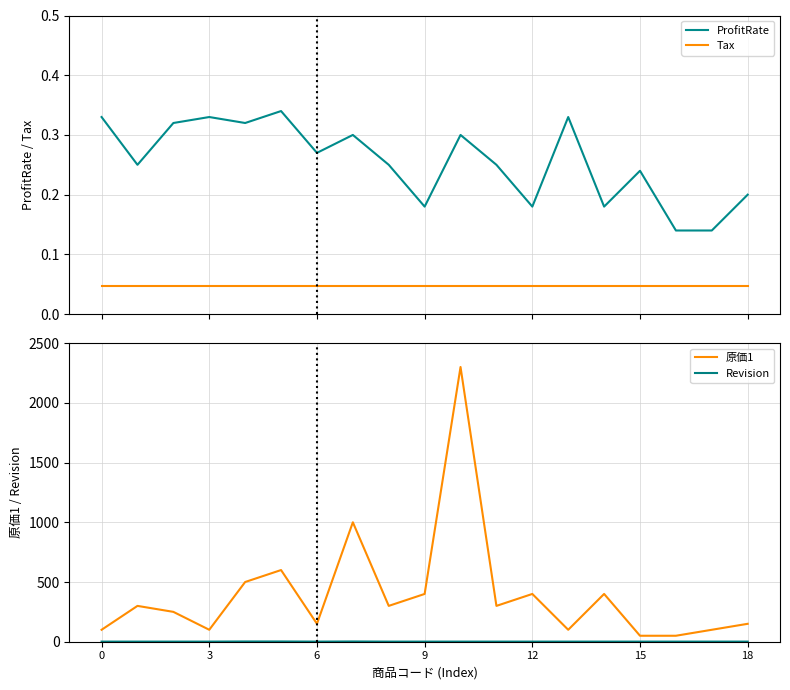

What is the lowest value of the Revision series?

1.0